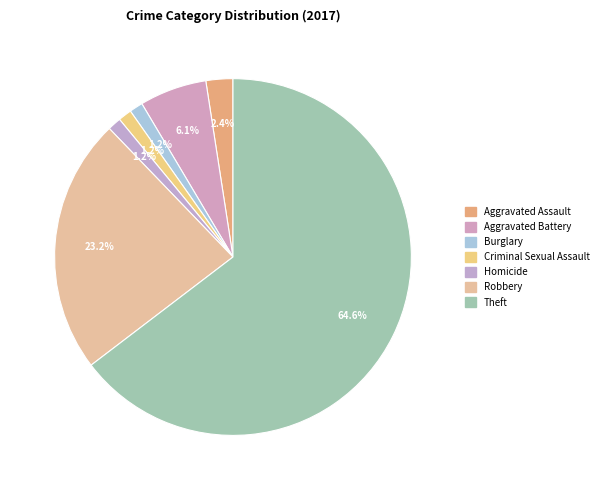

Count the number of slices in the pie.

7